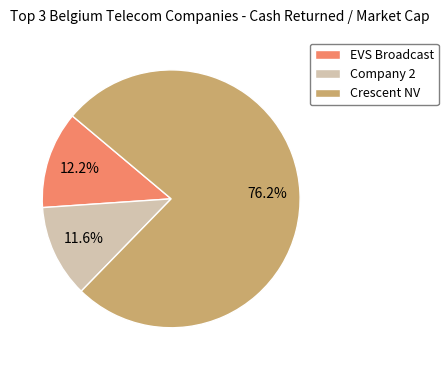

Is there a majority slice in this chart?

Yes